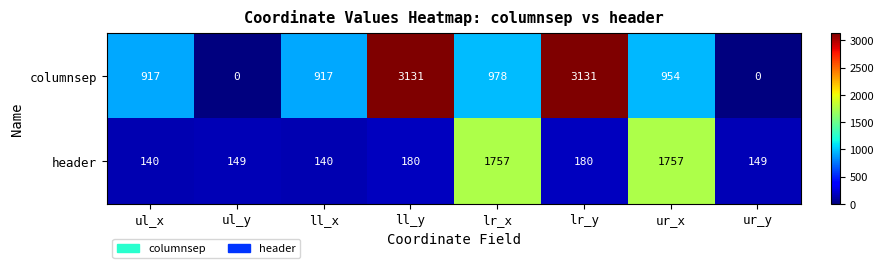

What is the maximum value shown in the chart?

3131